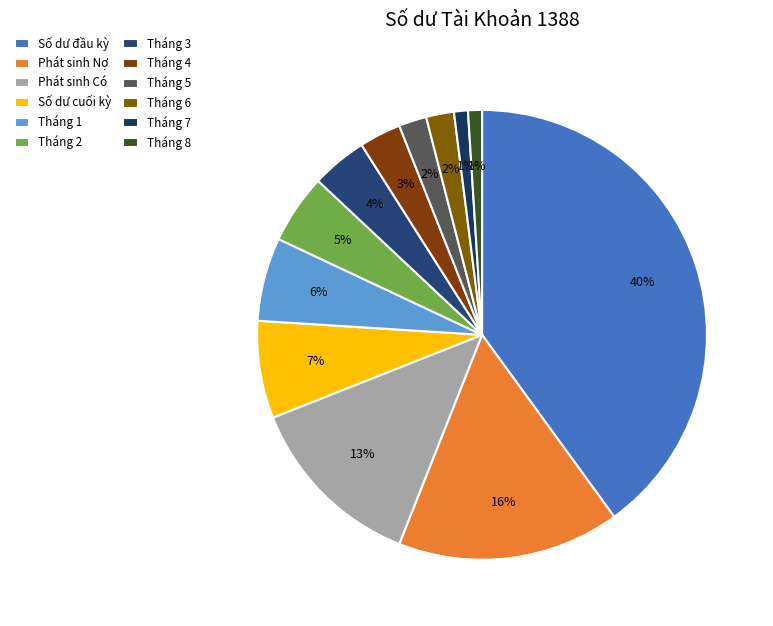

What percentage is NOT represented by Tháng 1?

94.0%